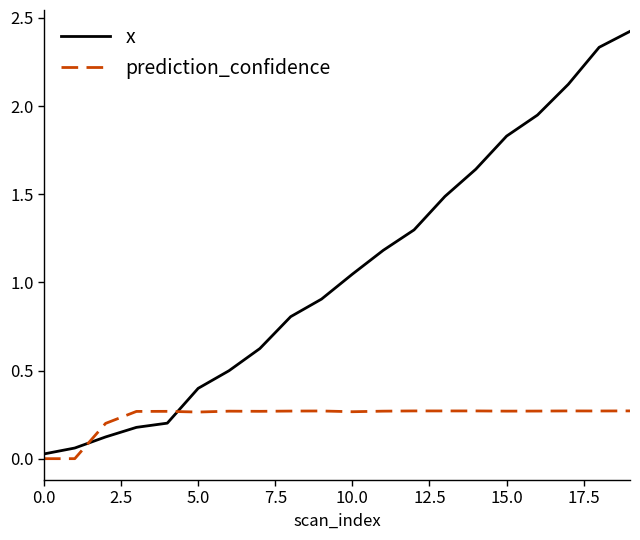

Which series ends up on top after the final intersection of x and prediction_confidence?

x